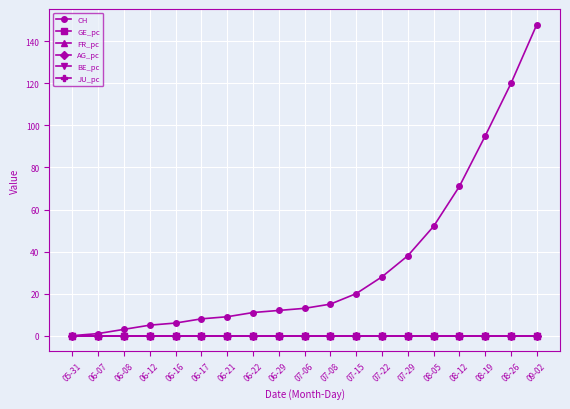

At how many categories does at least one series exceed 25?

7